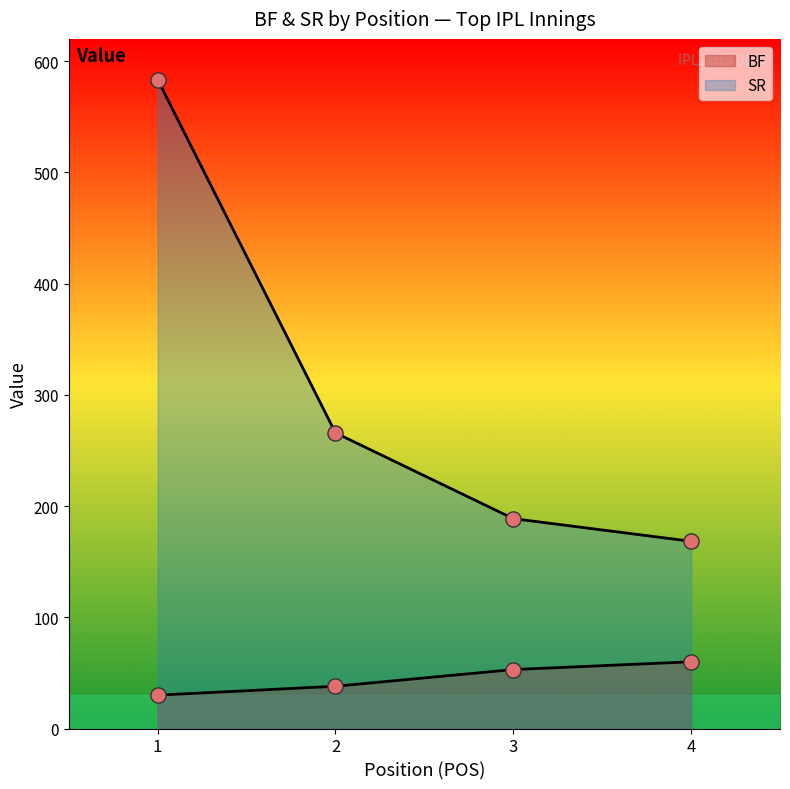

Is the value of SR at 4 greater than the value of BF at 1?

Yes